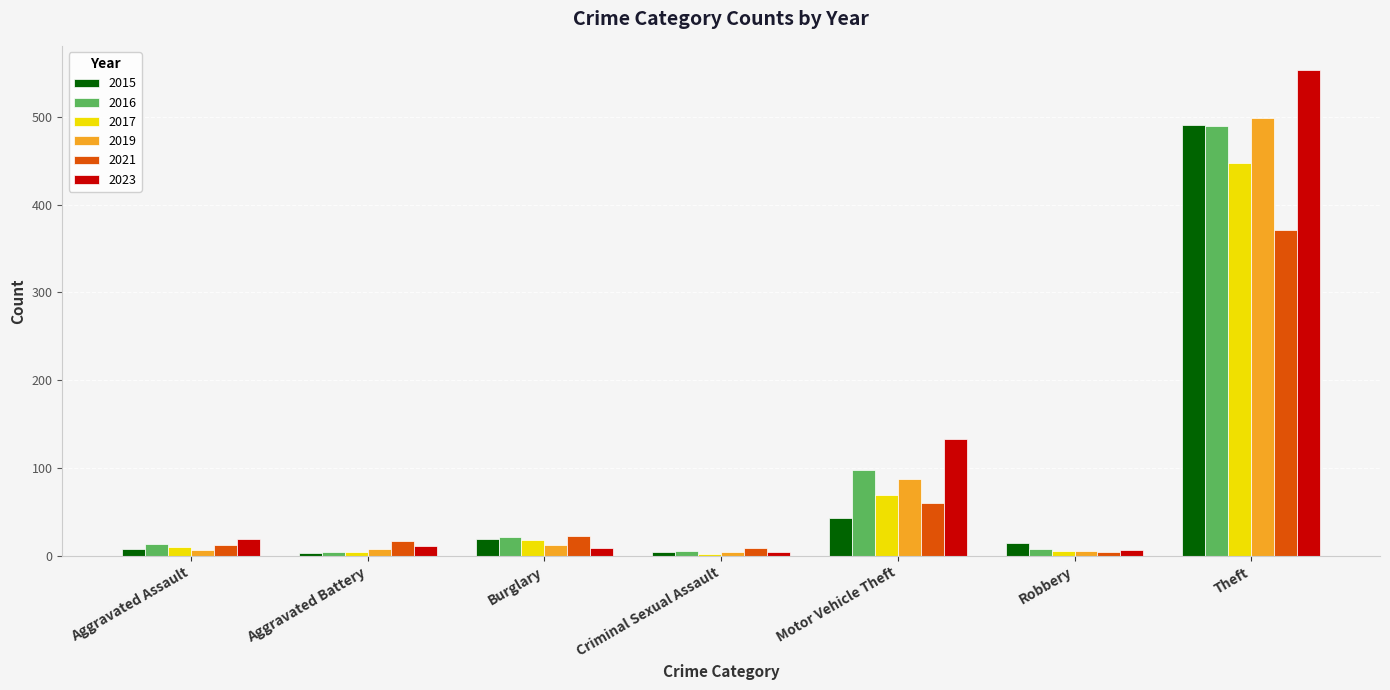

What are all the series names shown in the legend?

2015, 2016, 2017, 2019, 2021, 2023